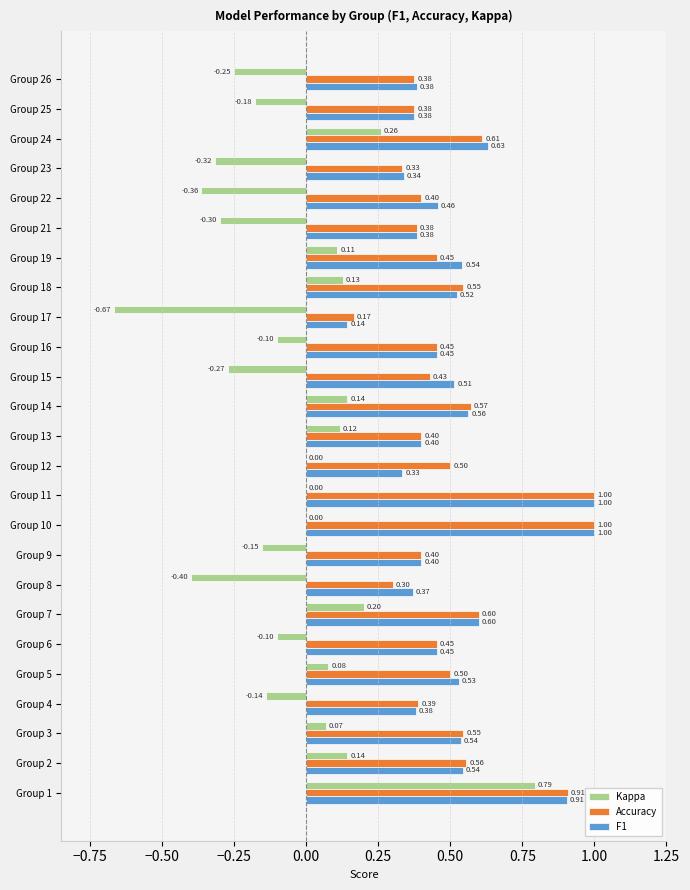

Where is Accuracy nearest to the value 0?

Group 17